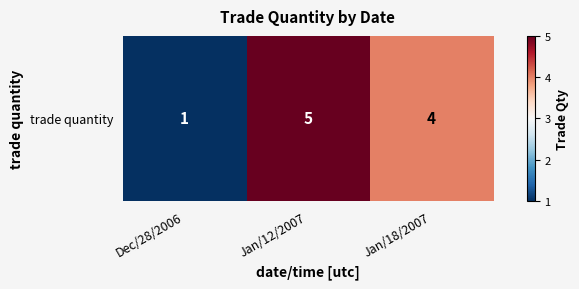

What is the difference between the second highest and minimum values?

3